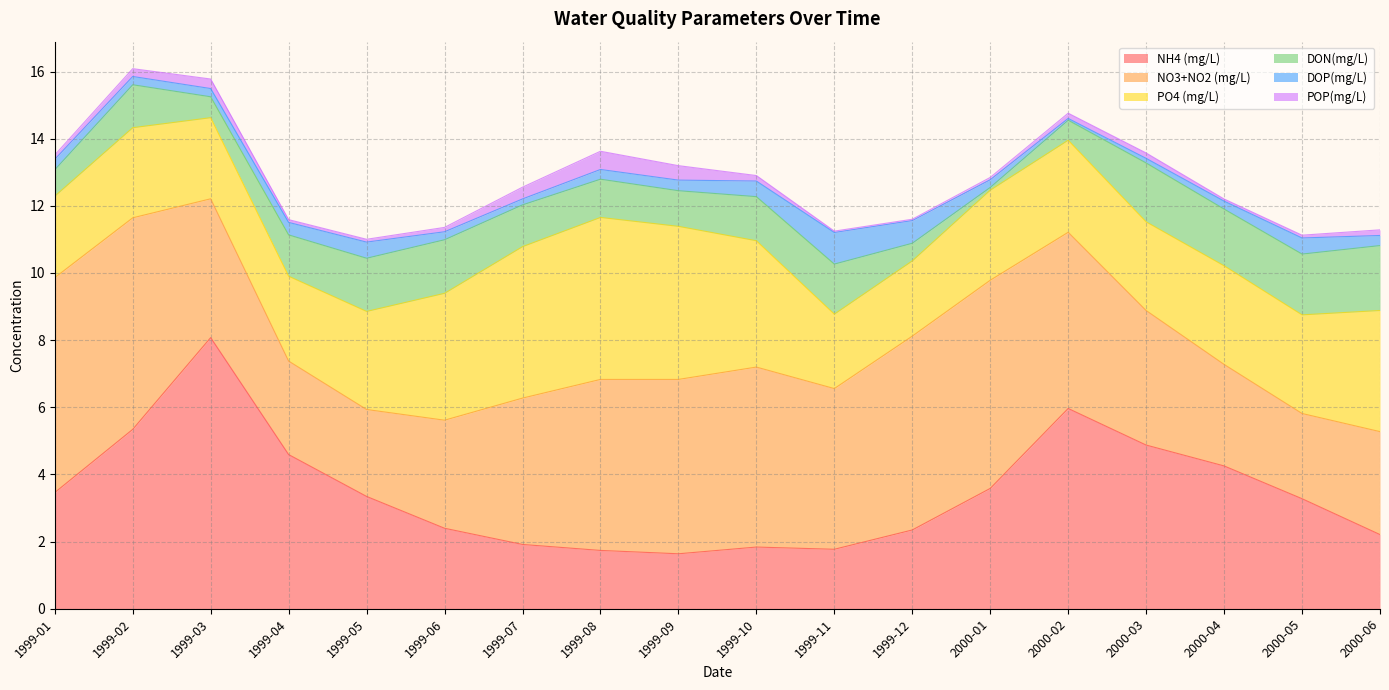

In DON(mg/L), how many points are higher than both neighbors (excluding endpoints)?

4